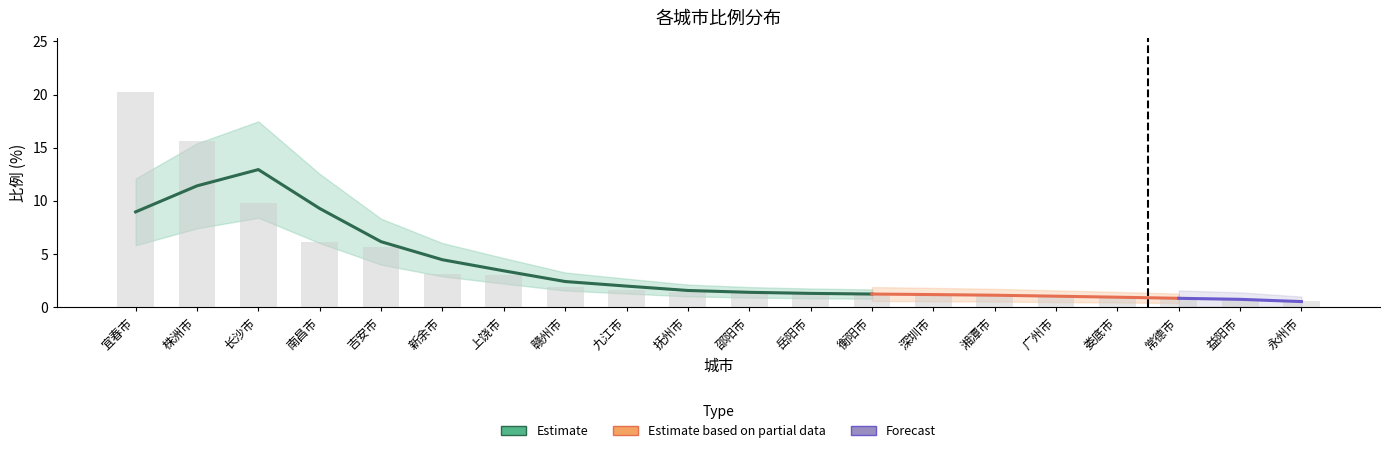

Which has a higher value, 南昌市 or 深圳市?

南昌市